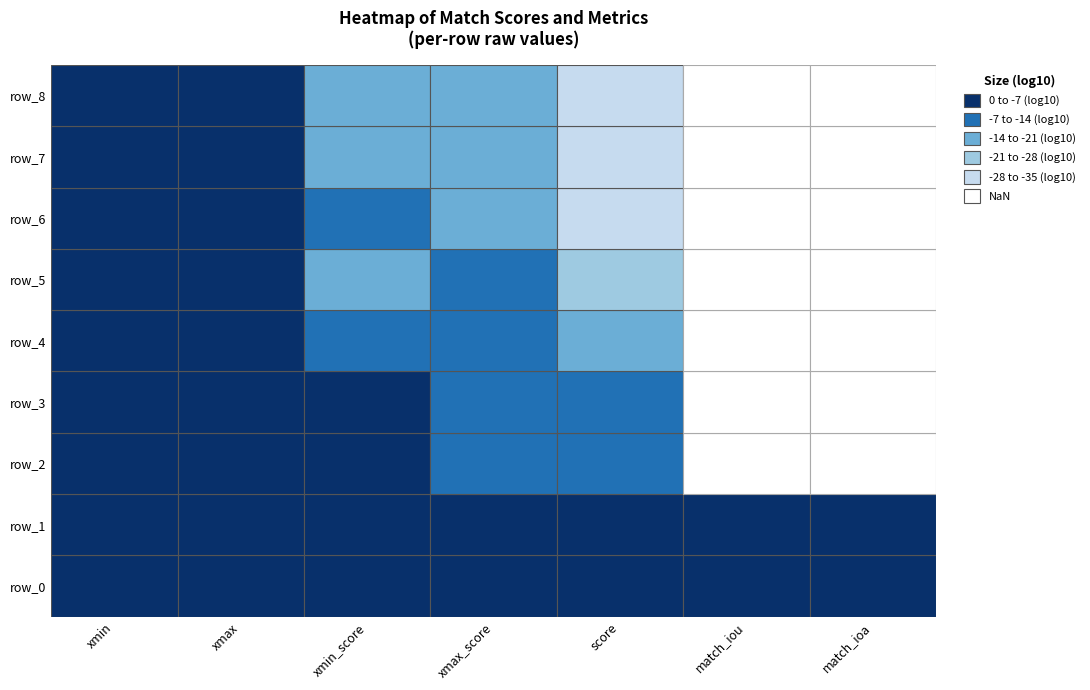

How many data points in row_6 are above 0?

5